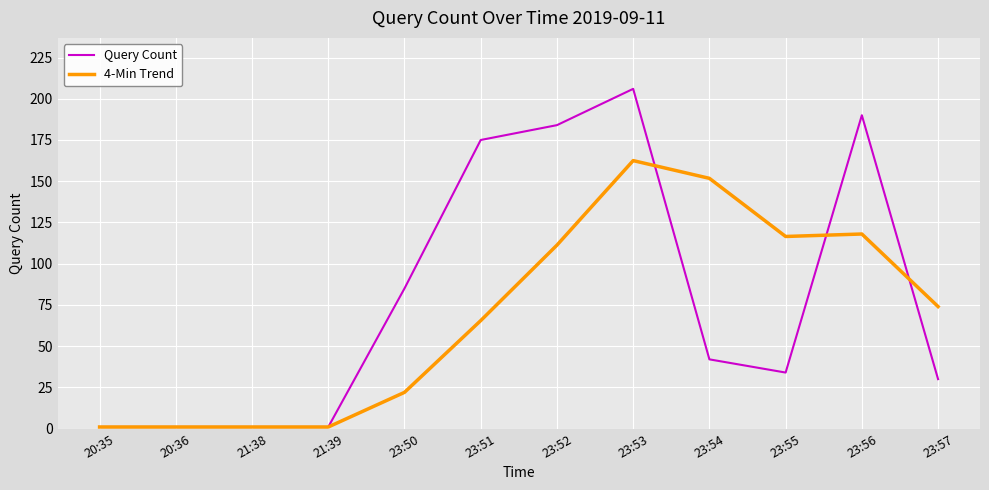

Which category has the highest value in the Query Count series?

23:53